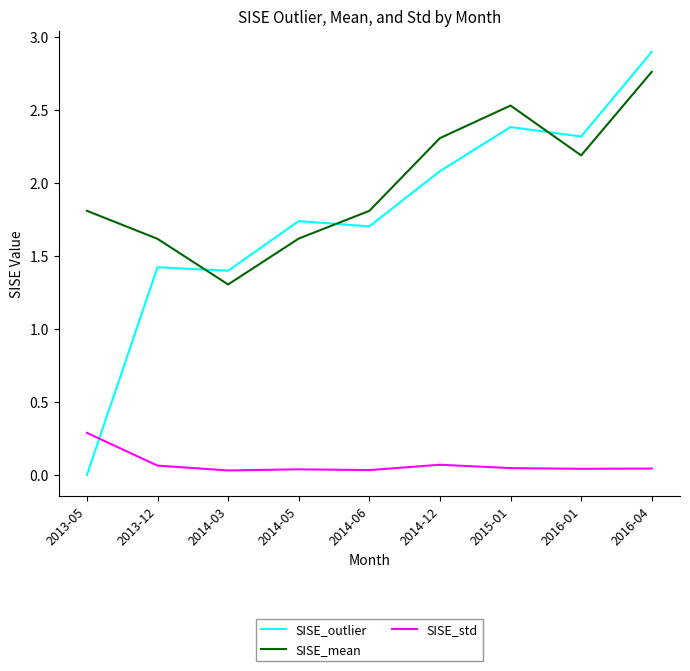

At how many categories does at least one series exceed 0?

9